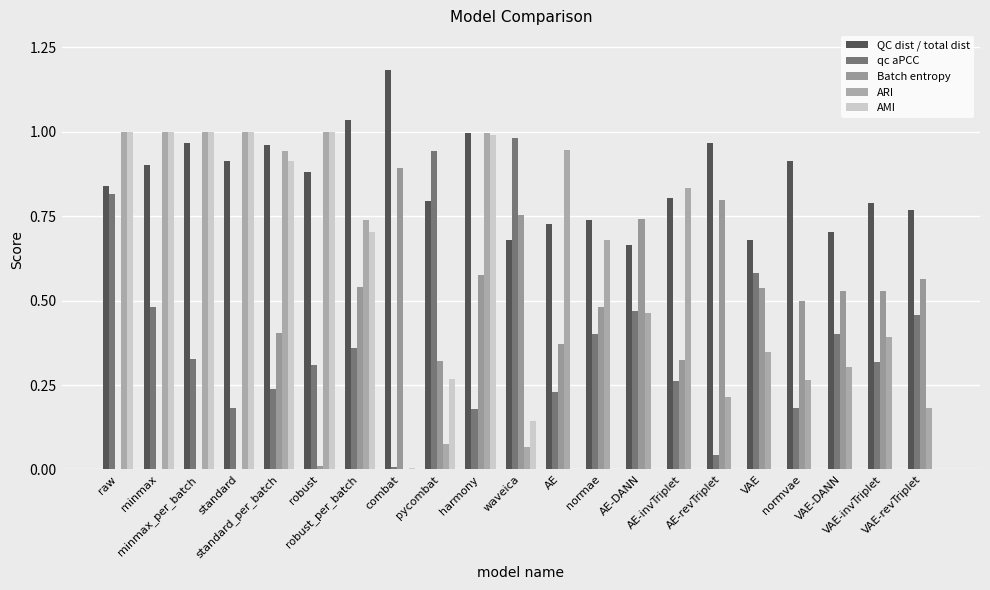

What is the sum of the QC dist / total dist values at AE-invTriplet and pycombat?

1.6